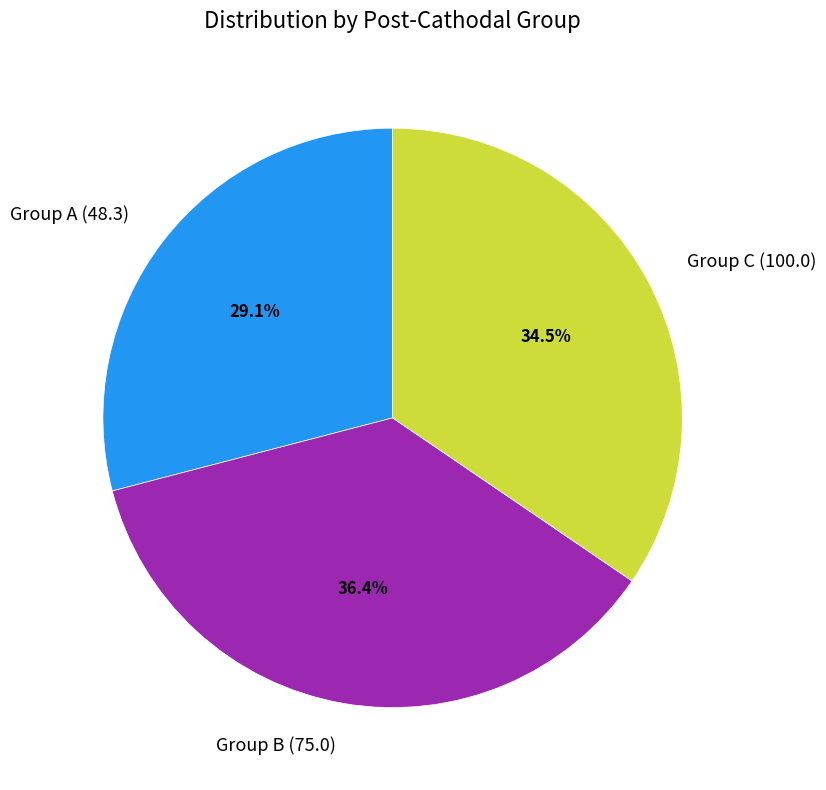

Do Group B (75.0) and Group C (100.0) together represent more than half of the pie?

Yes